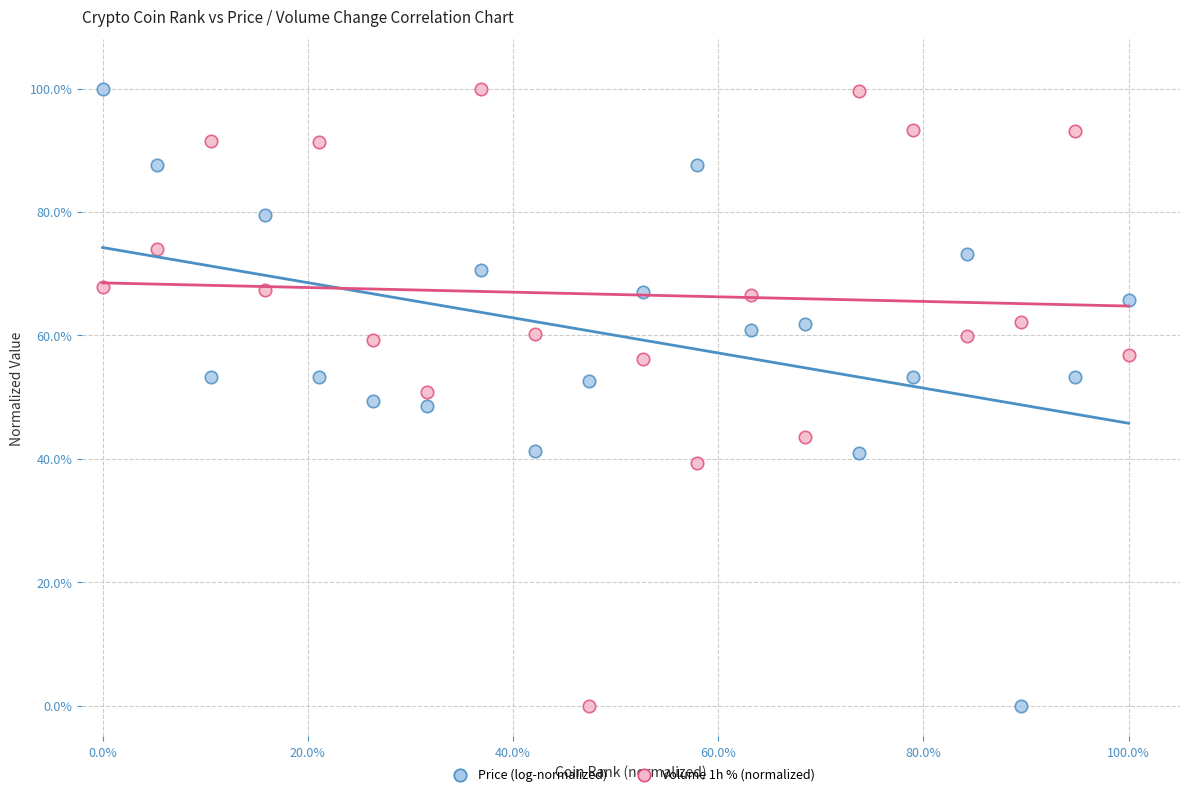

What are all the series names shown in the legend?

Price (log-normalized), Volume 1h % (normalized)